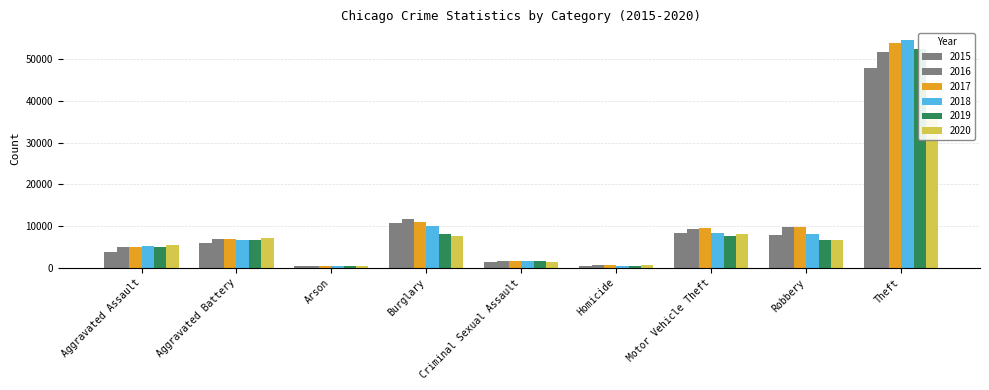

What is the difference between the 2020 values at Motor Vehicle Theft and Arson?

7641